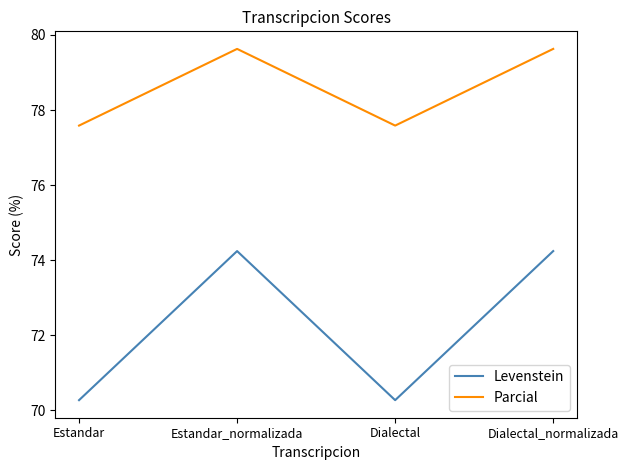

What is the maximum value for Parcial?

79.6